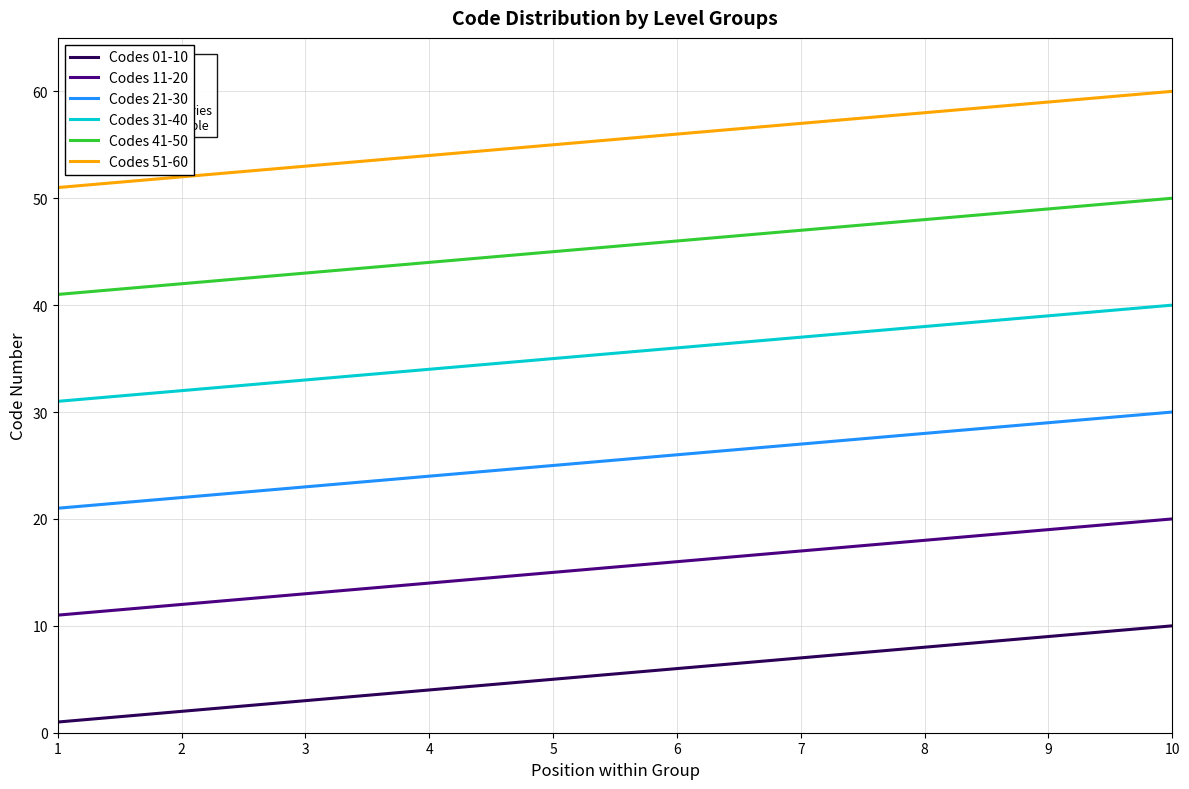

What is the average value of the Codes 51-60 series?

56